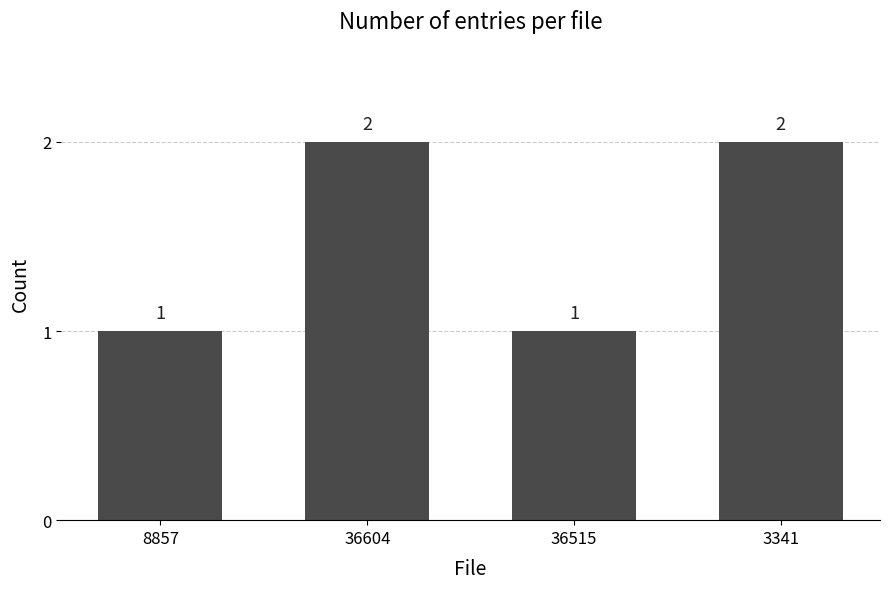

Is it true that the value at 3341 is 2?

True